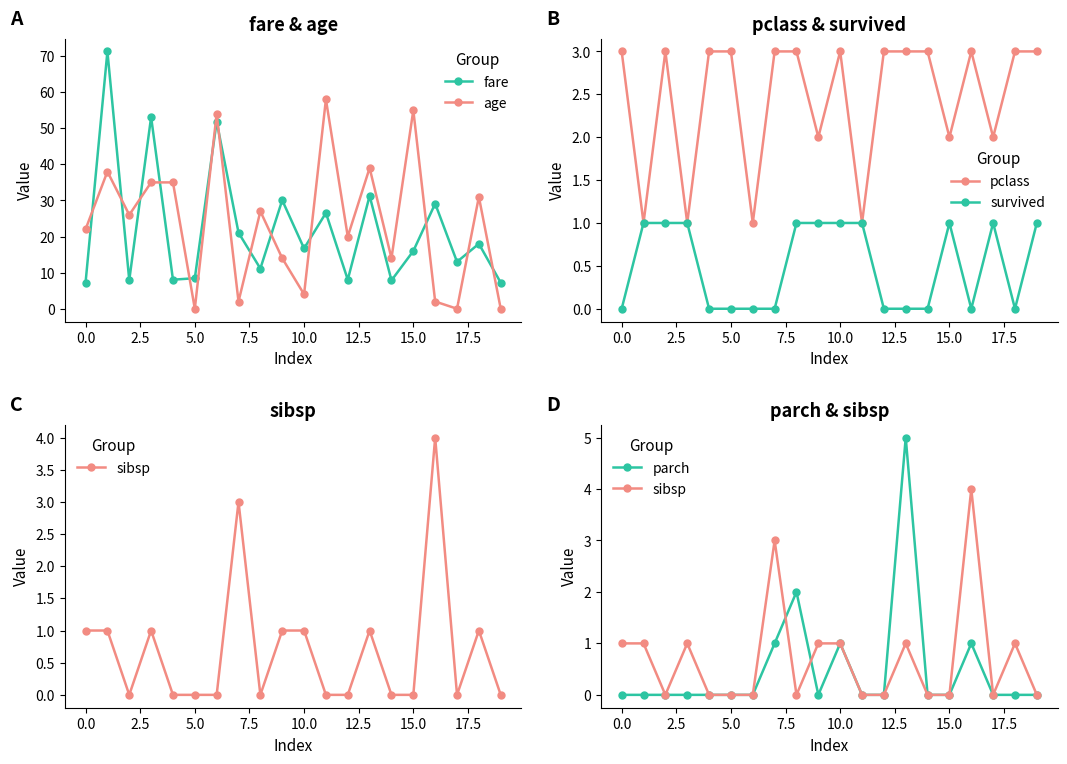

What is the difference between the highest and lowest values at 12?

20.0